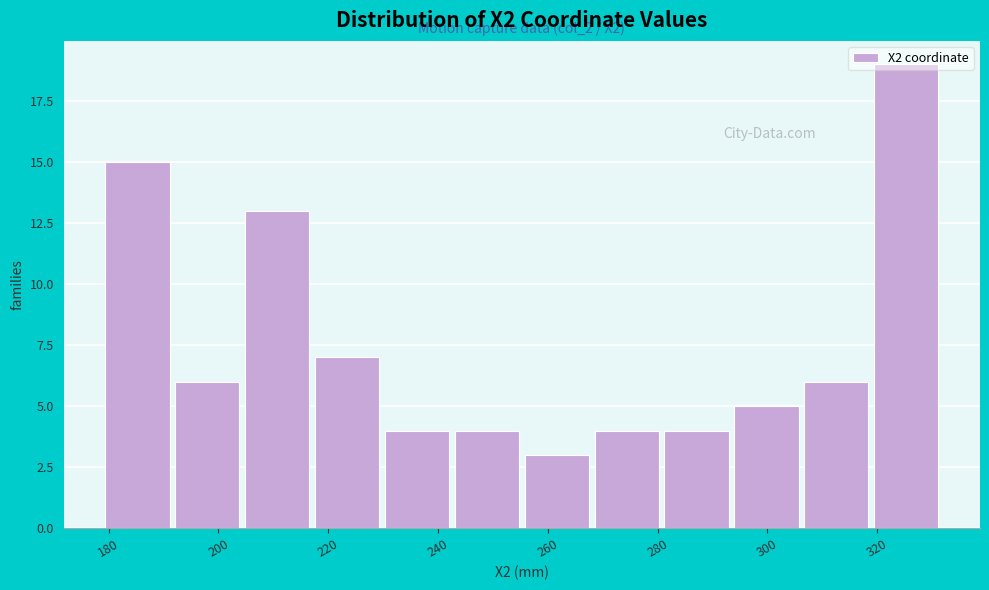

Over which range of the x-axis is the bar tallest?

318 to 332